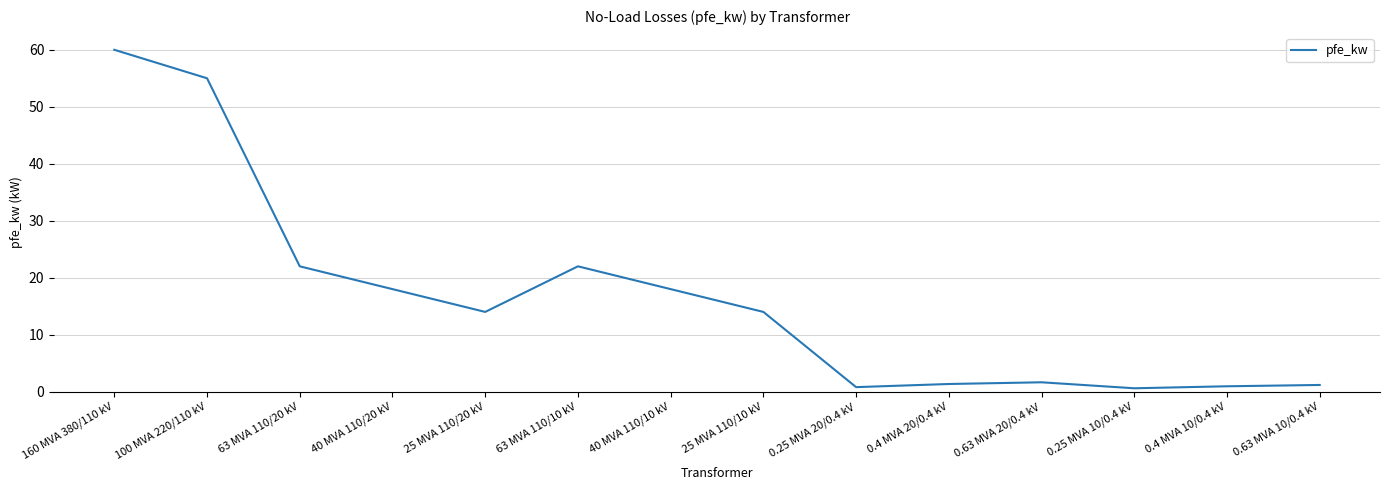

The chart shows a value of 19.4 at 25 MVA 110/20 kV. True or false?

False